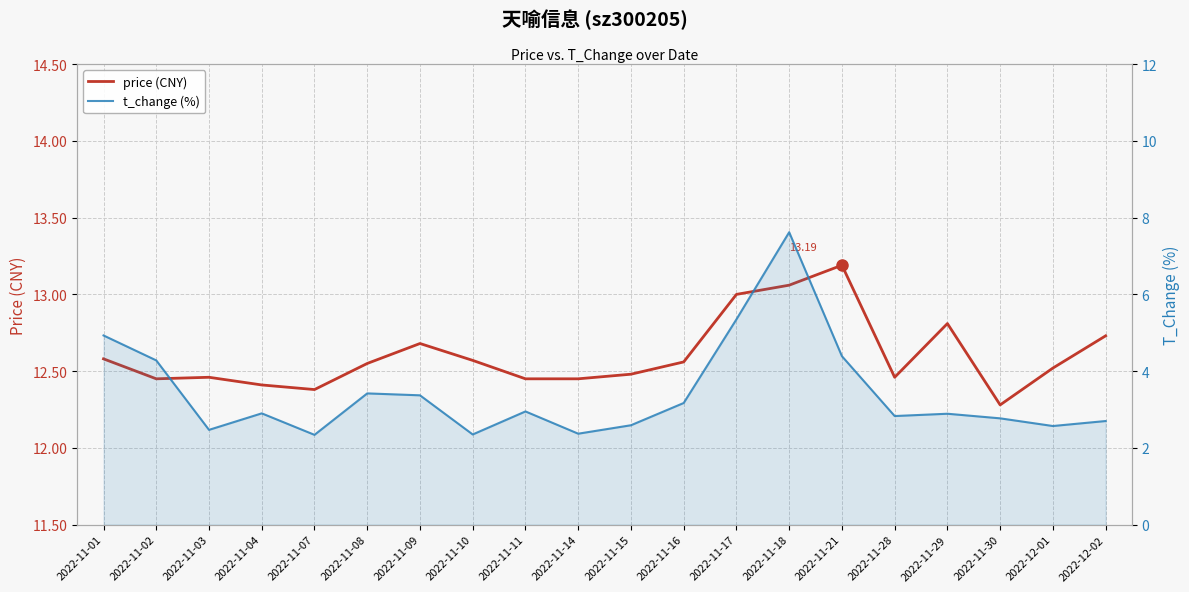

How many interior local peaks does the t_change (%) series have?

5